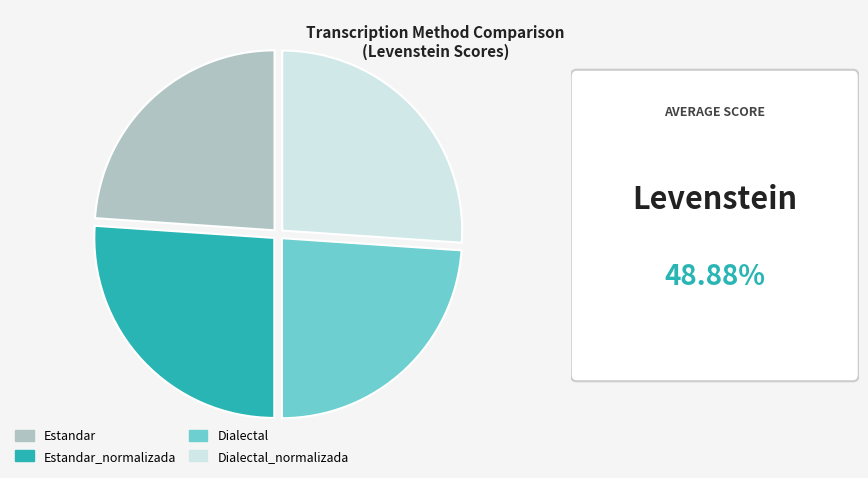

How many segments does this pie chart have?

4